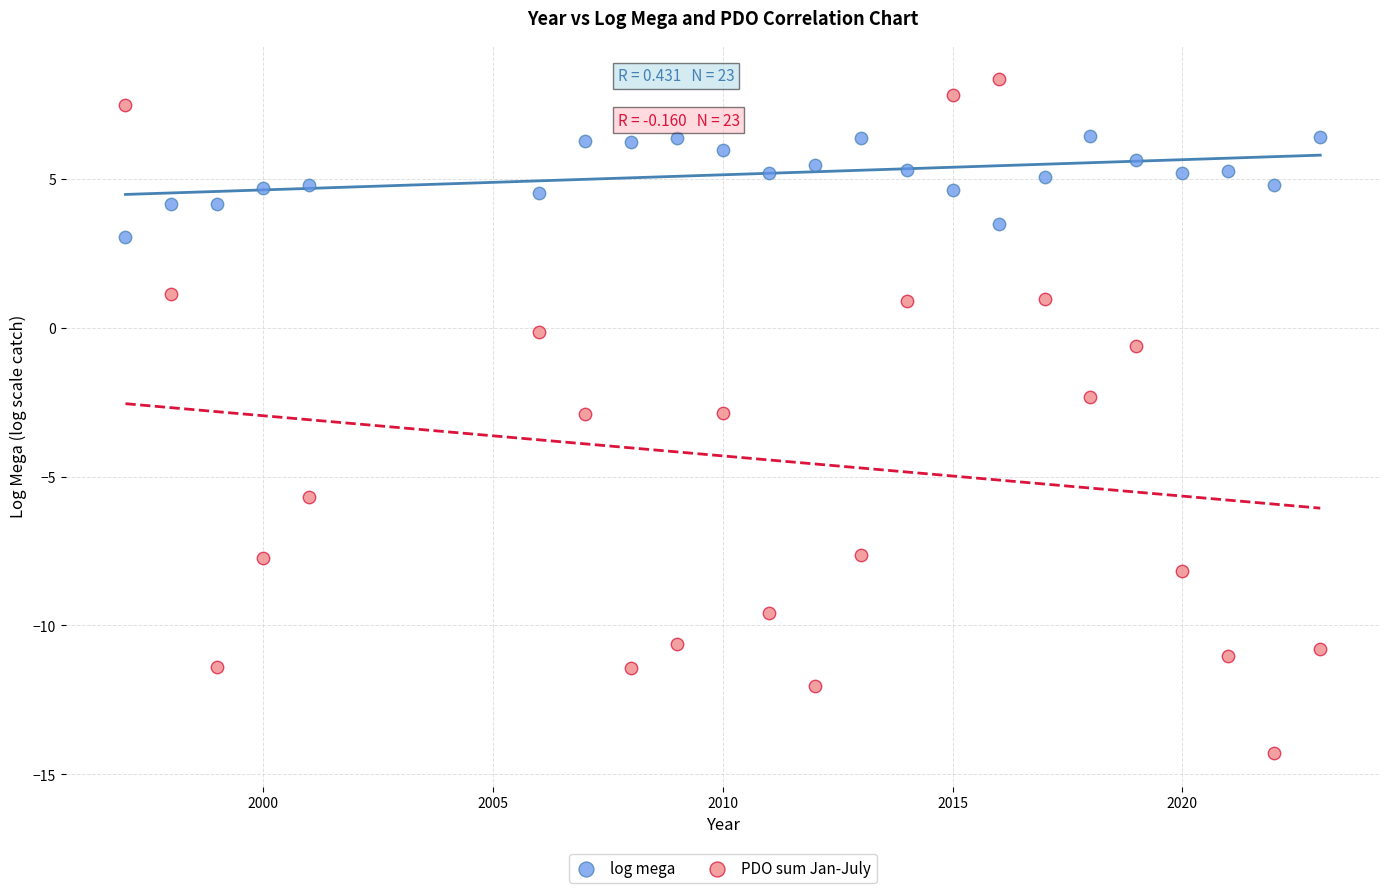

Which series reaches the minimum Y coordinate?

PDO sum Jan-July